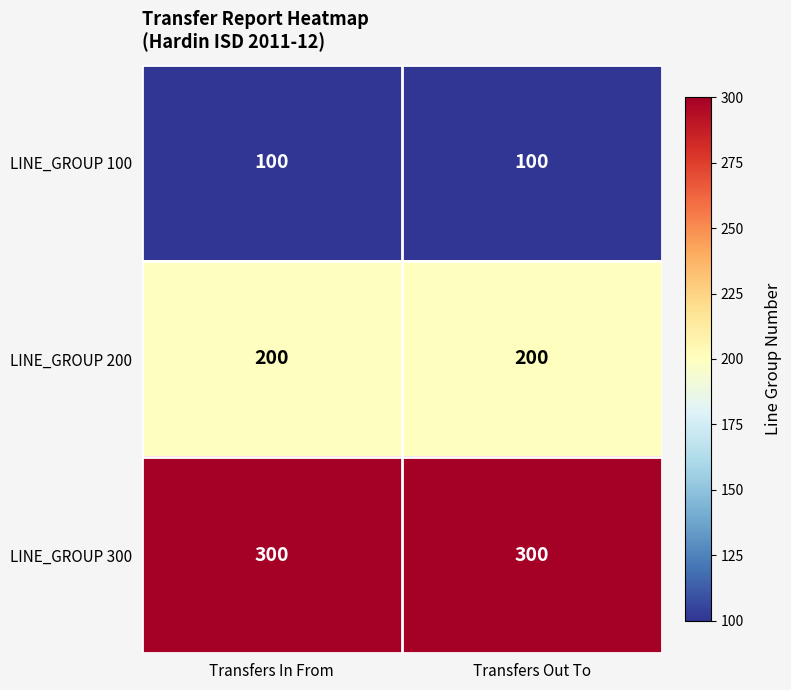

What is the sum of all LINE_GROUP 200 values?

400